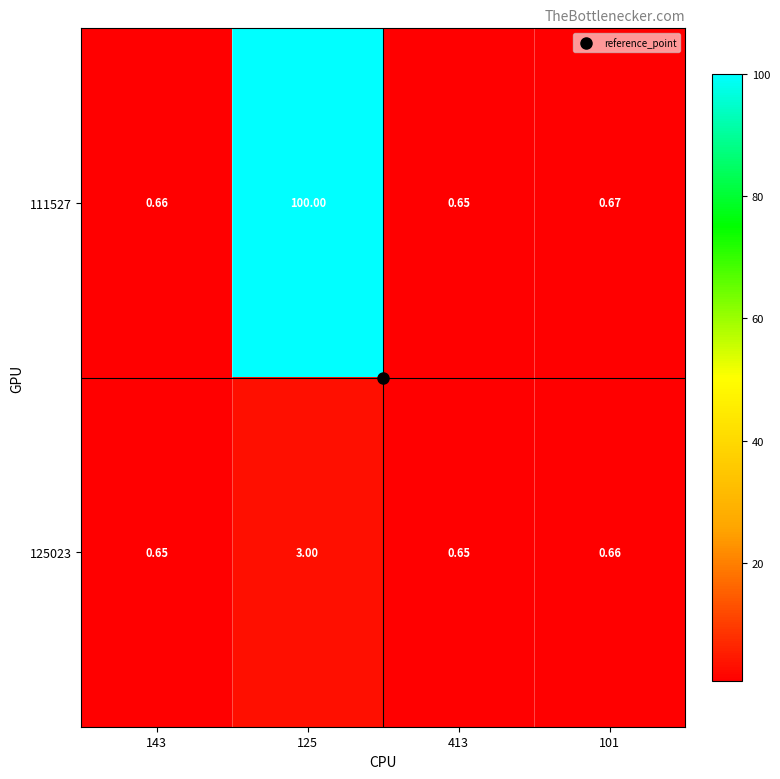

Is the value of 111527 at 143 greater than the value of 125023 at 125?

No